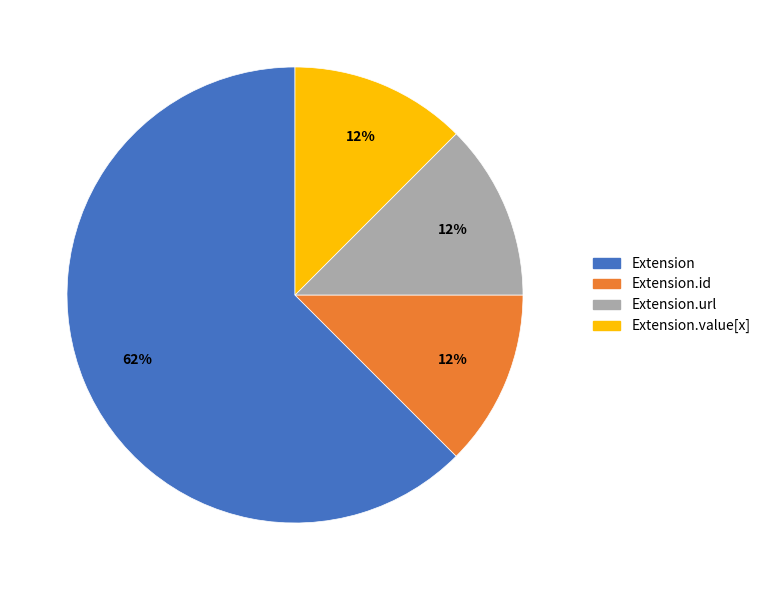

Is there any slice that represents more than half of the pie?

Yes